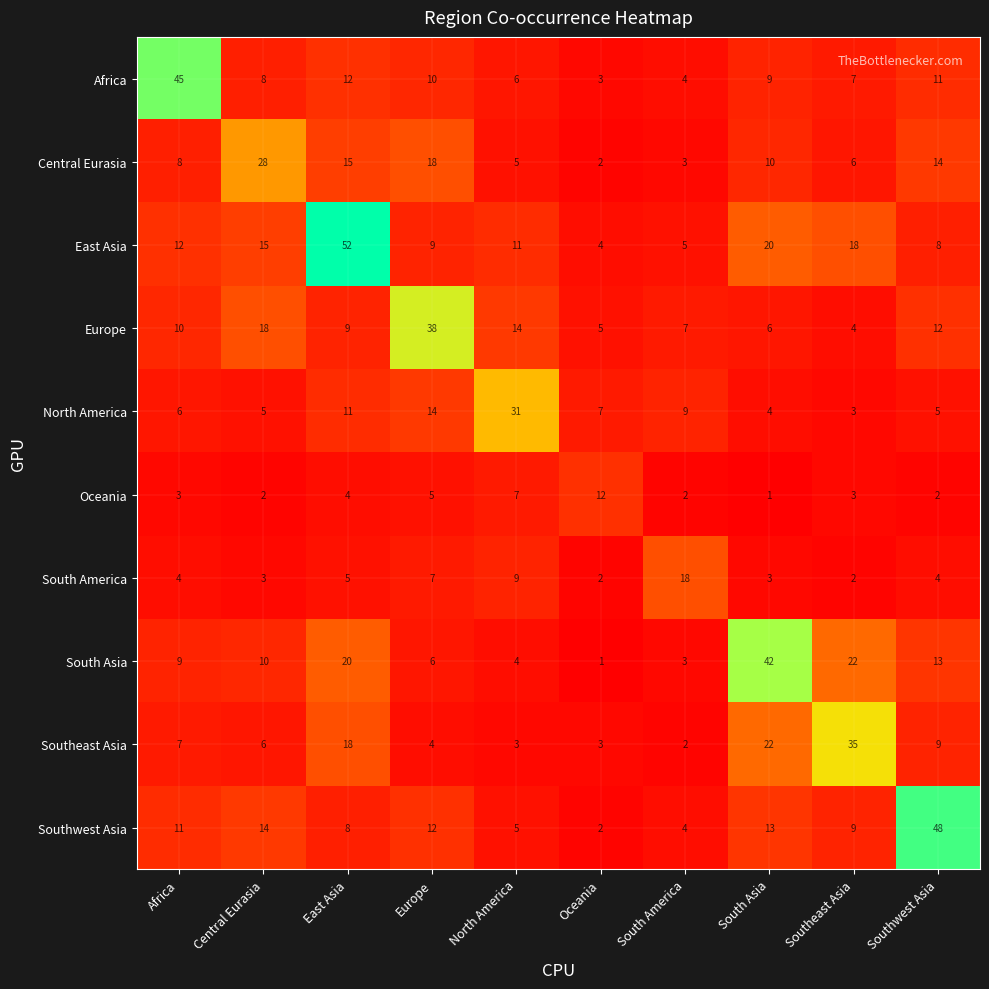

What is the difference between the maximum and minimum values in the North America series?

28